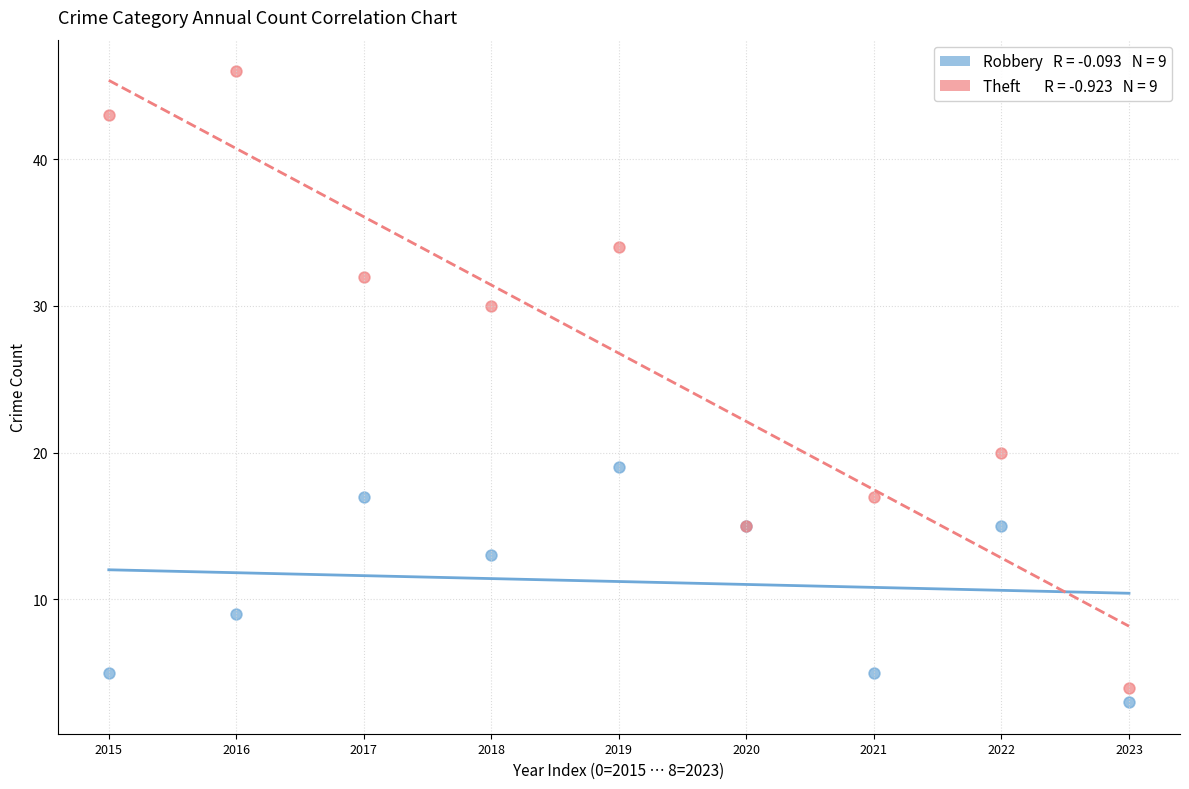

Across all series, what Y value is closest to 24?

20